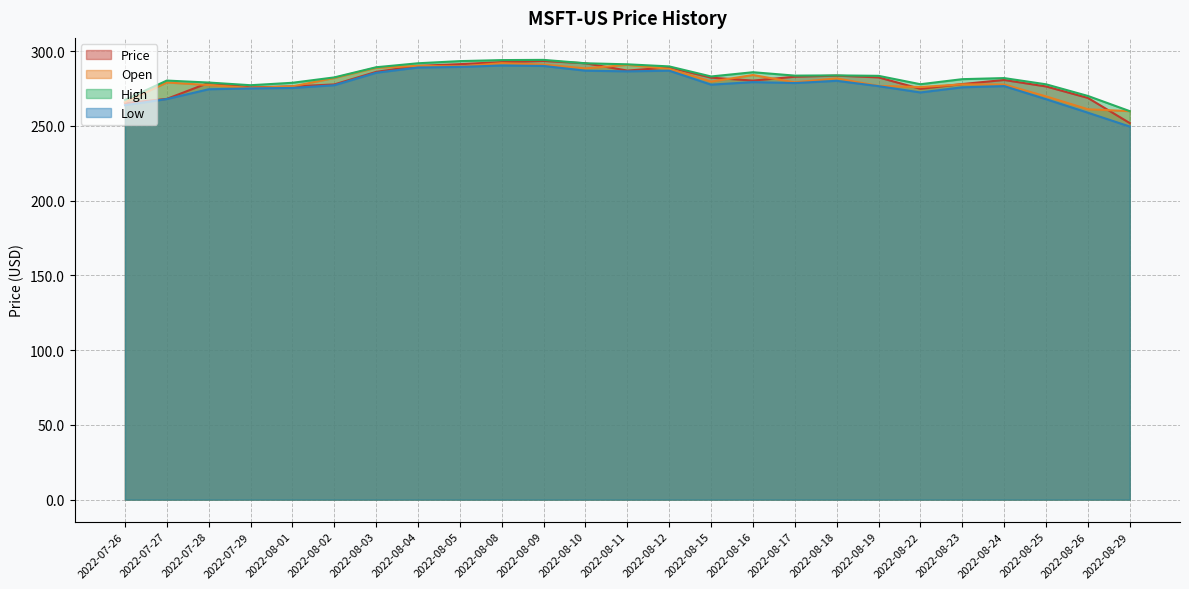

What is the minimum value shown in the chart?

249.6